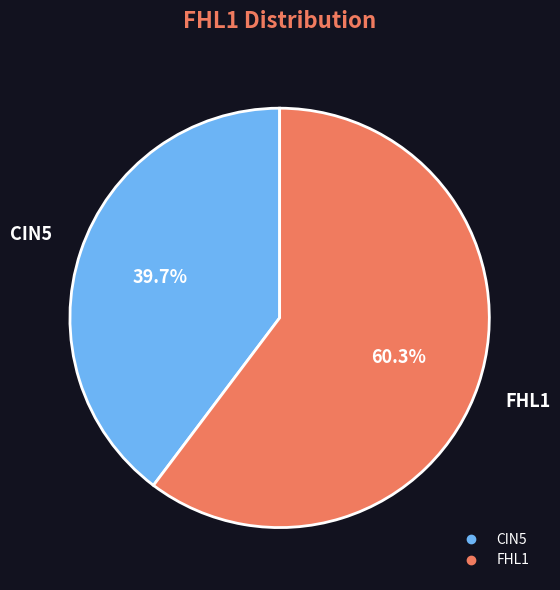

Is there any slice that represents more than half of the pie?

Yes